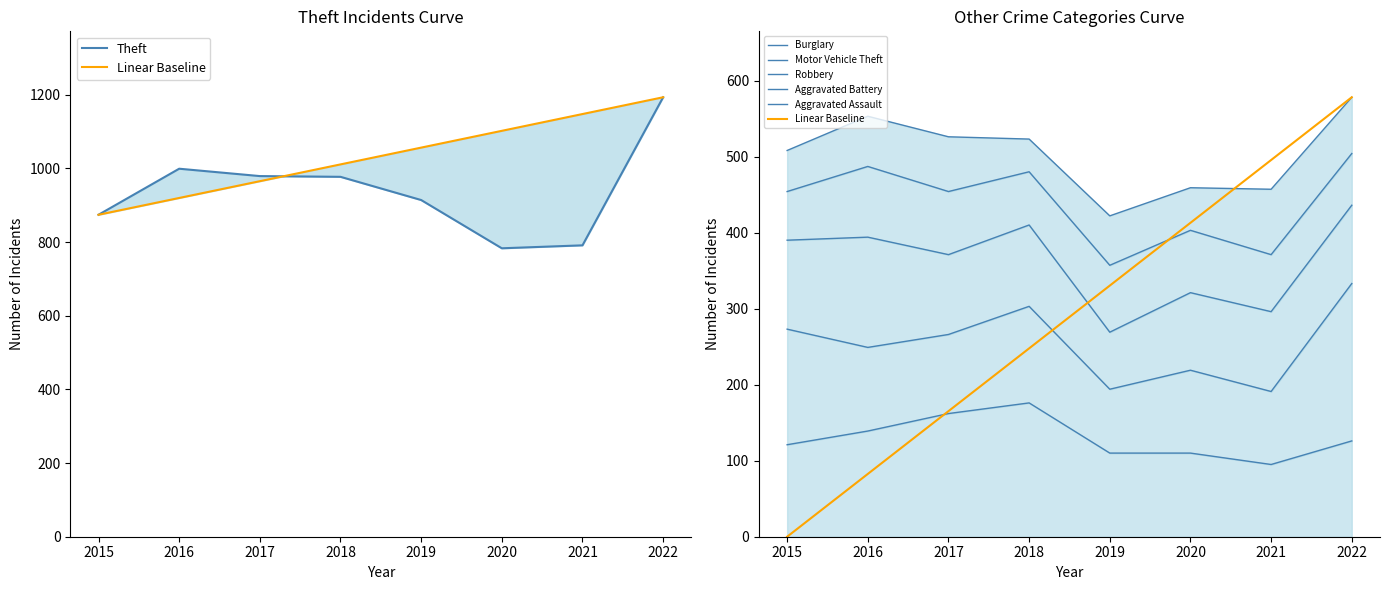

List the series in order of their peak value, highest first.

Theft, Motor Vehicle Theft, Burglary, Robbery, Aggravated Battery, Aggravated Assault